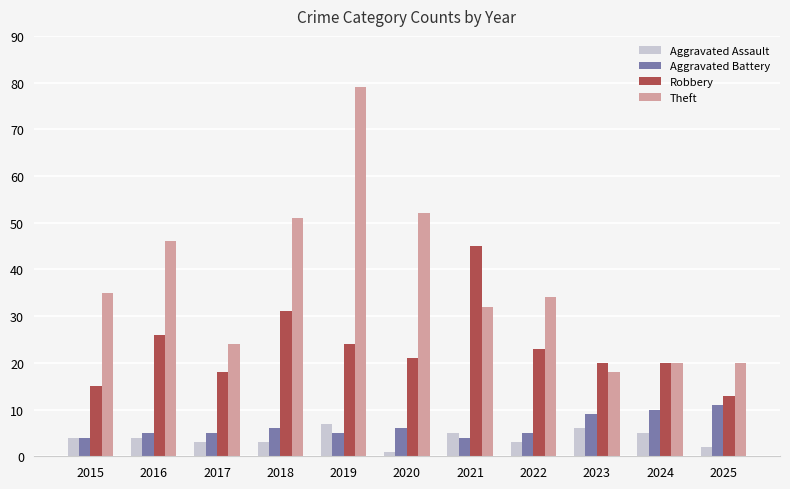

What is the value of the Robbery bar at the 10th from the left?

20